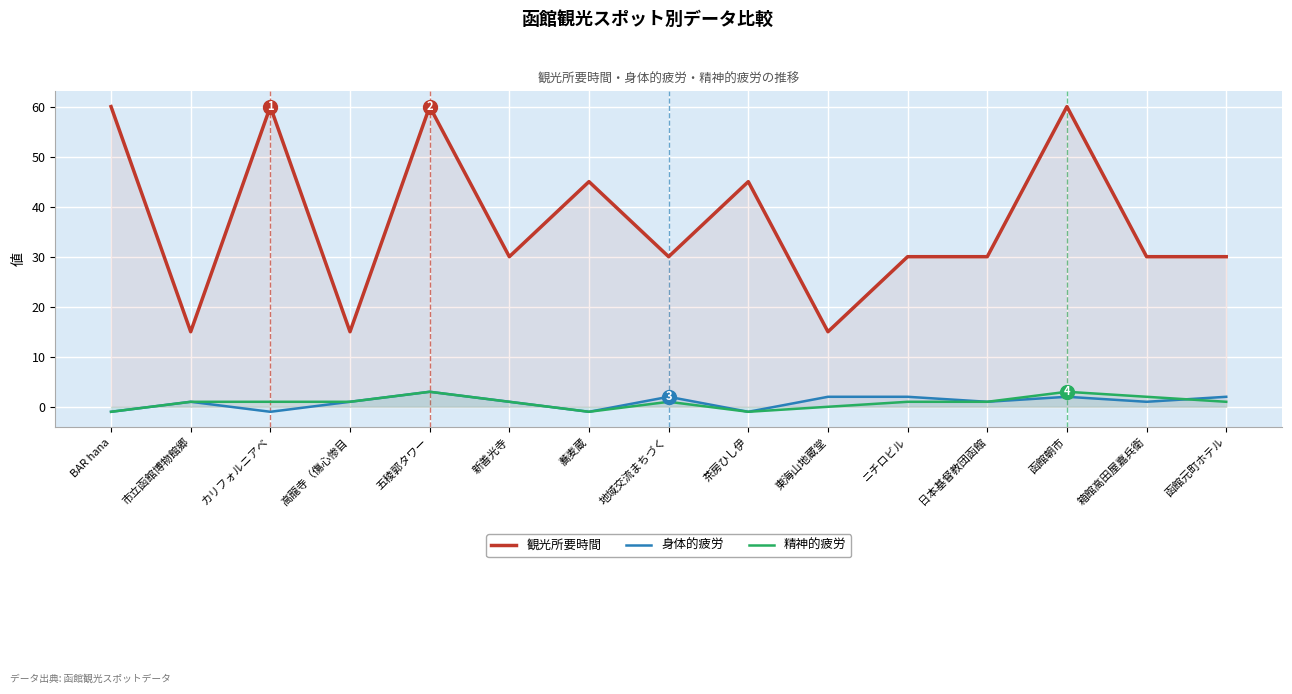

At how many categories does at least one series exceed 35?

6